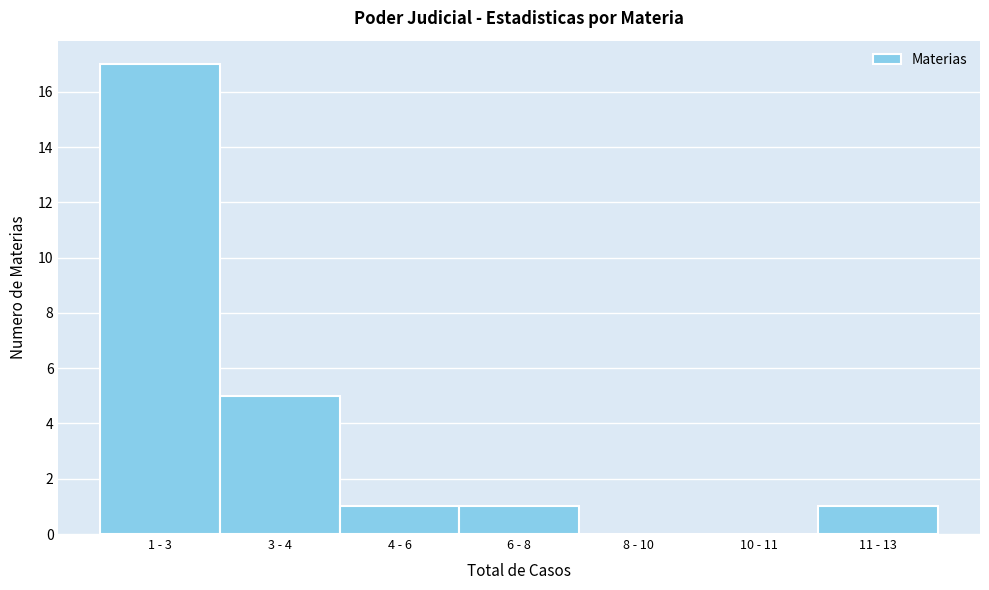

Reading left to right, list all the values displayed in this chart.

1 - 3=17	3 - 4=5	4 - 6=1	6 - 8=1	8 - 10=0	10 - 11=0	11 - 13=1